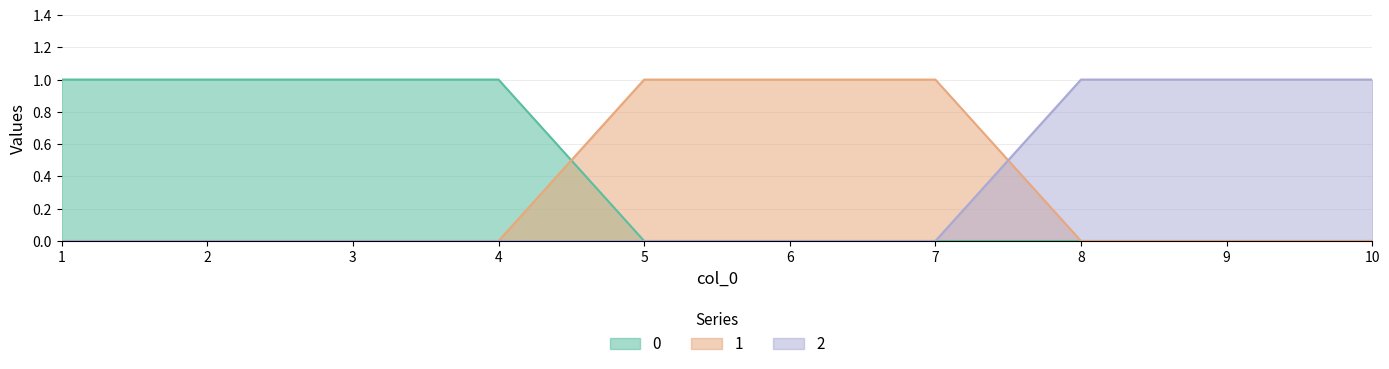

Is the value of 2 at 8 greater than the value of 1 at 1?

Yes